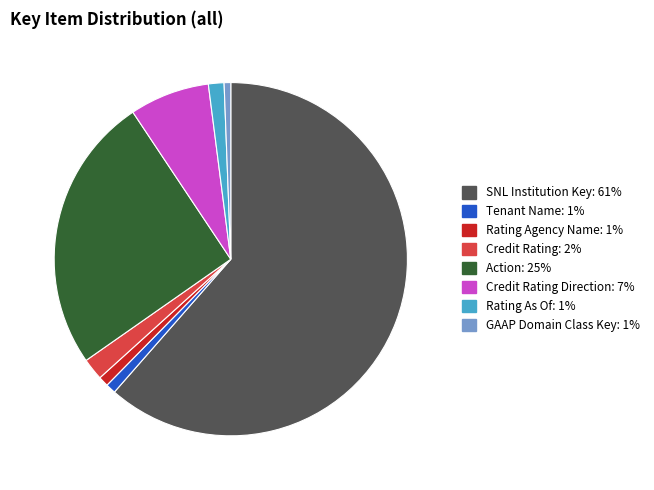

Does any single category account for the majority?

Yes